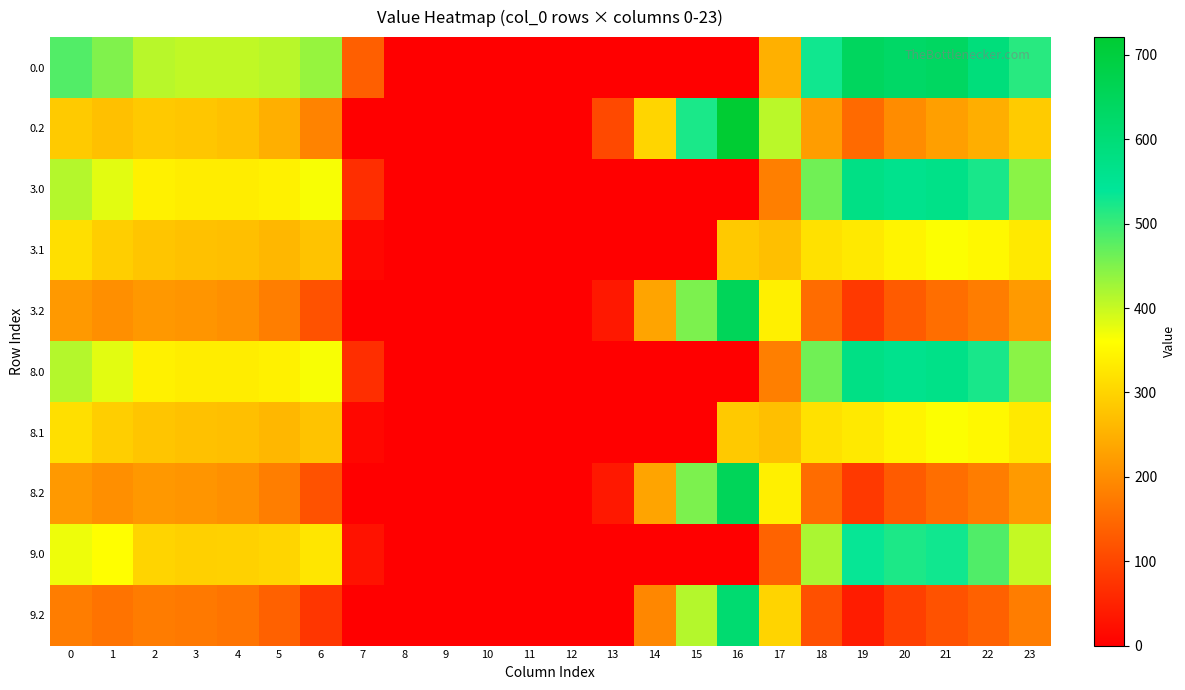

Reading left to right, transcribe all the data shown in this chart.

0.0: 0=482.0	1=449.5	2=410.3	3=404.4	4=404.9	5=410.8	6=435.0	7=136.4	8=0.0	9=0.0	10=0.0	11=0.0	12=0.0	13=0.0	14=0.0	15=0.0	16=0.0	17=250.3	18=529.6	19=644.5	20=629.9	21=638.4	22=592.3	23=511.3
0.2: 0=287.1	1=272.7	2=285.5	3=281.0	4=274.4	5=248.1	6=187.1	7=0.0	8=0.0	9=0.0	10=0.0	11=0.0	12=0.0	13=104.4	14=301.9	15=522.2	16=721.2	17=409.5	18=223.1	19=151.1	20=199.2	21=226.4	22=247.4	23=287.5
3.0: 0=413.0	1=380.5	2=341.3	3=335.4	4=335.9	5=341.8	6=366.0	7=67.4	8=0.0	9=0.0	10=0.0	11=0.0	12=0.0	13=0.0	14=0.0	15=0.0	16=0.0	17=181.3	18=460.6	19=575.5	20=560.9	21=569.4	22=523.3	23=442.3
3.1: 0=315.6	1=292.1	2=278.9	3=273.7	4=270.6	5=260.5	6=276.2	7=12.6	8=0.0	9=0.0	10=0.0	11=0.0	12=0.0	13=0.0	14=0.0	15=0.0	16=284.7	17=271.1	18=319.5	19=330.7	20=345.5	21=363.4	22=350.9	23=330.4
3.2: 0=218.1	1=203.7	2=216.5	3=212.0	4=205.4	5=179.1	6=118.1	7=0.0	8=0.0	9=0.0	10=0.0	11=0.0	12=0.0	13=35.4	14=232.9	15=453.2	16=652.2	17=340.5	18=154.1	19=82.1	20=130.2	21=157.4	22=178.4	23=218.5
8.0: 0=413.0	1=380.5	2=341.3	3=335.4	4=335.9	5=341.8	6=366.0	7=67.4	8=0.0	9=0.0	10=0.0	11=0.0	12=0.0	13=0.0	14=0.0	15=0.0	16=0.0	17=181.3	18=460.6	19=575.5	20=560.9	21=569.4	22=523.3	23=442.3
8.1: 0=315.6	1=292.1	2=278.9	3=273.7	4=270.6	5=260.5	6=276.2	7=12.6	8=0.0	9=0.0	10=0.0	11=0.0	12=0.0	13=0.0	14=0.0	15=0.0	16=284.7	17=271.1	18=319.5	19=330.7	20=345.5	21=363.4	22=350.9	23=330.4
8.2: 0=218.1	1=203.7	2=216.5	3=212.0	4=205.4	5=179.1	6=118.1	7=0.0	8=0.0	9=0.0	10=0.0	11=0.0	12=0.0	13=35.4	14=232.9	15=453.2	16=652.2	17=340.5	18=154.1	19=82.1	20=130.2	21=157.4	22=178.4	23=218.5
9.0: 0=373.0	1=360.0	2=301.3	3=295.4	4=295.9	5=301.8	6=326.0	7=27.4	8=0.0	9=0.0	10=0.0	11=0.0	12=0.0	13=0.0	14=0.0	15=0.0	16=0.0	17=141.3	18=420.6	19=535.5	20=520.9	21=529.4	22=483.3	23=402.3
9.2: 0=178.1	1=163.7	2=176.5	3=172.0	4=165.4	5=139.1	6=78.1	7=0.0	8=0.0	9=0.0	10=0.0	11=0.0	12=0.0	13=0.0	14=192.9	15=413.2	16=612.2	17=300.5	18=114.1	19=42.1	20=90.2	21=117.4	22=138.4	23=178.5